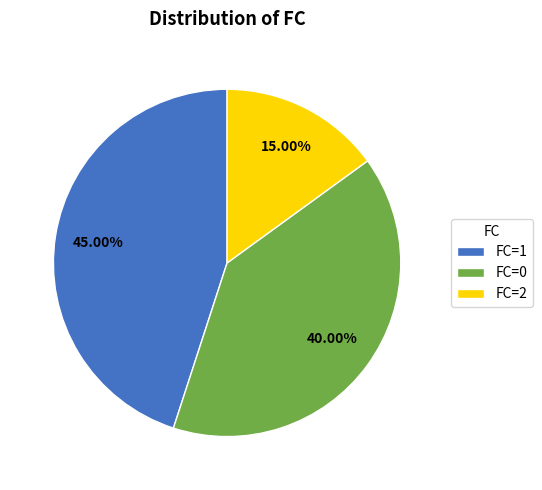

Rank the categories by value from lowest to highest.

FC=2, FC=0, FC=1